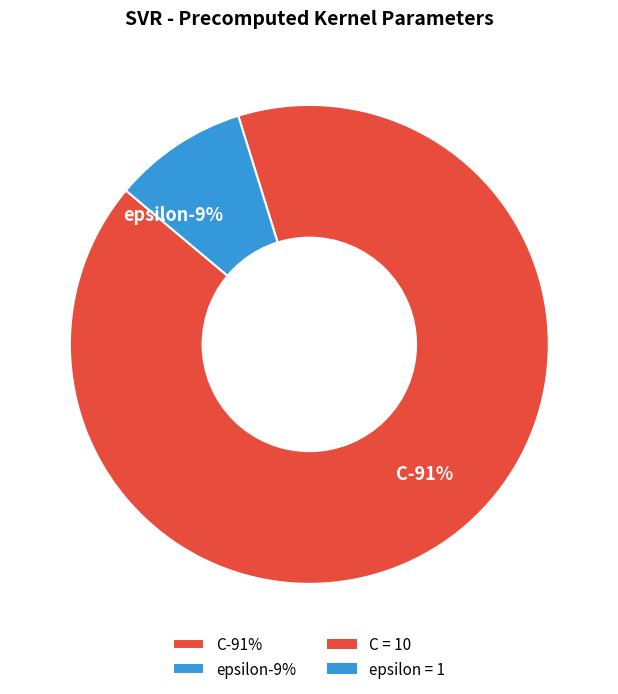

How many slices are in this pie chart?

2